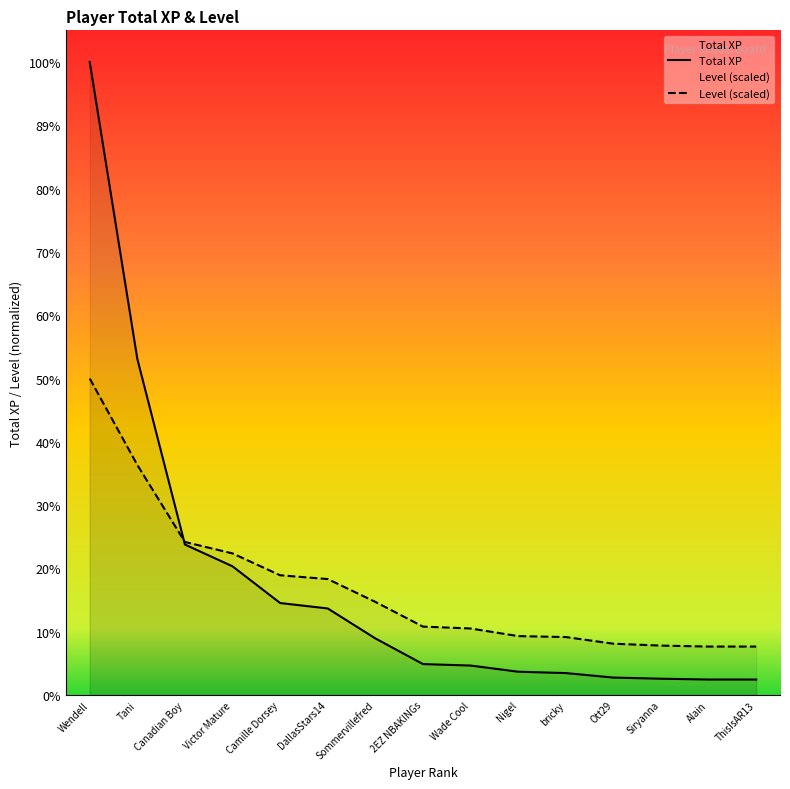

At which label does Total XP first exceed 191800?

Wendell